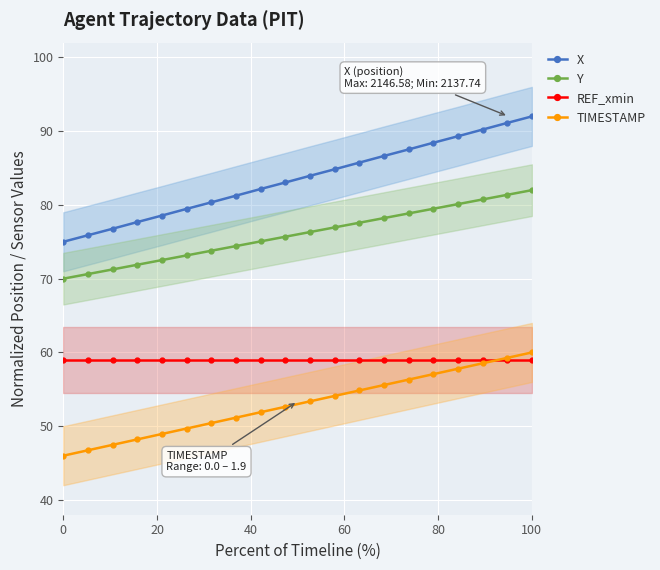

Reading left to right, extract all data points from this chart.

X: 75.0	75.9	76.8	77.7	78.6	79.5	80.3	81.2	82.2	83.0	83.9	84.8	85.7	86.6	87.5	88.4	89.3	90.2	91.1	92.0
Y: 70.0	70.6	71.3	71.9	72.5	73.2	73.8	74.4	75.1	75.7	76.3	76.9	77.6	78.2	78.8	79.5	80.1	80.7	81.4	82.0
REF_xmin: 59.0	59.0	59.0	59.0	59.0	59.0	59.0	59.0	59.0	59.0	59.0	59.0	59.0	59.0	59.0	59.0	59.0	59.0	59.0	59.0
TIMESTAMP: 46.0	46.7	47.5	48.2	48.9	49.7	50.4	51.2	51.9	52.6	53.4	54.1	54.8	55.6	56.3	57.1	57.8	58.5	59.3	60.0